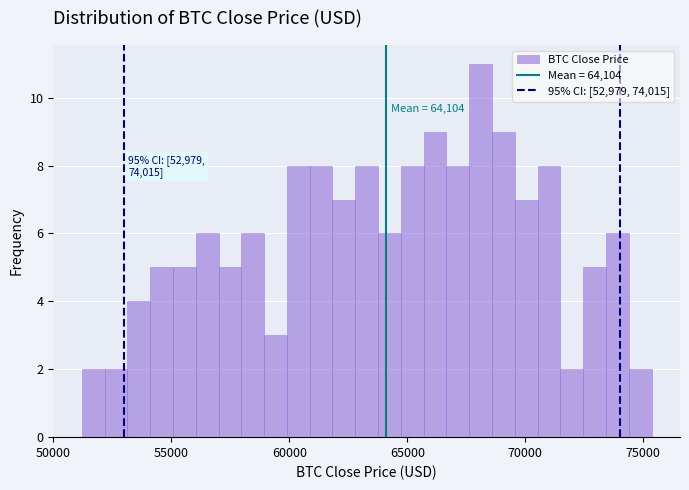

Around what value on the x-axis is the tallest bar? Give the approximate position of its centre, as read against the axis.

68000